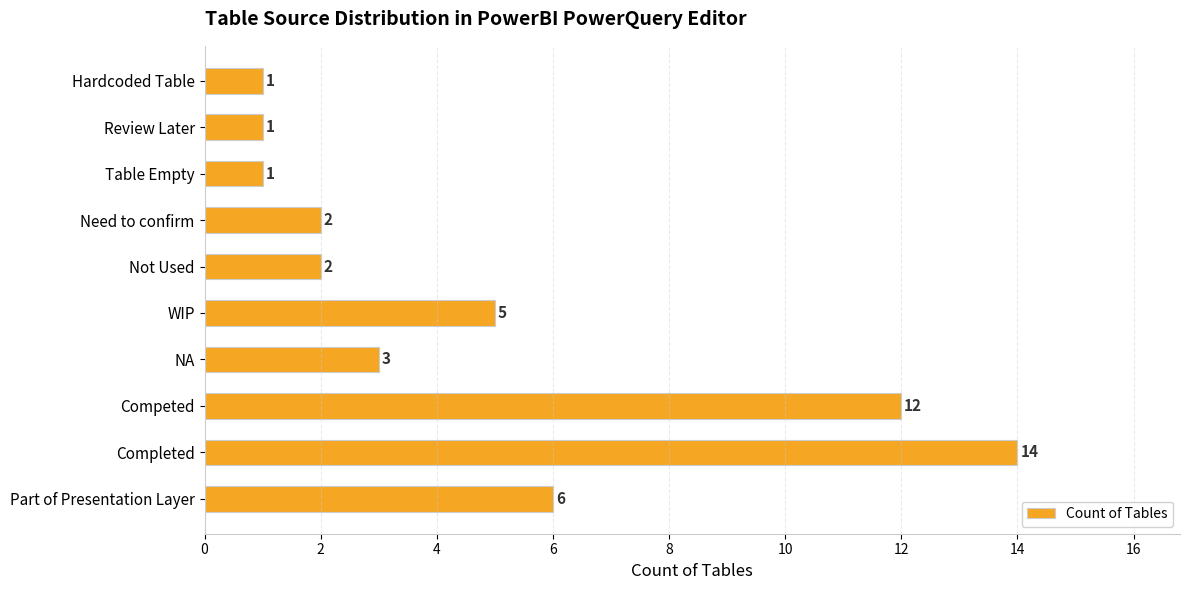

What is the change in value from WIP to Need to confirm?

-3